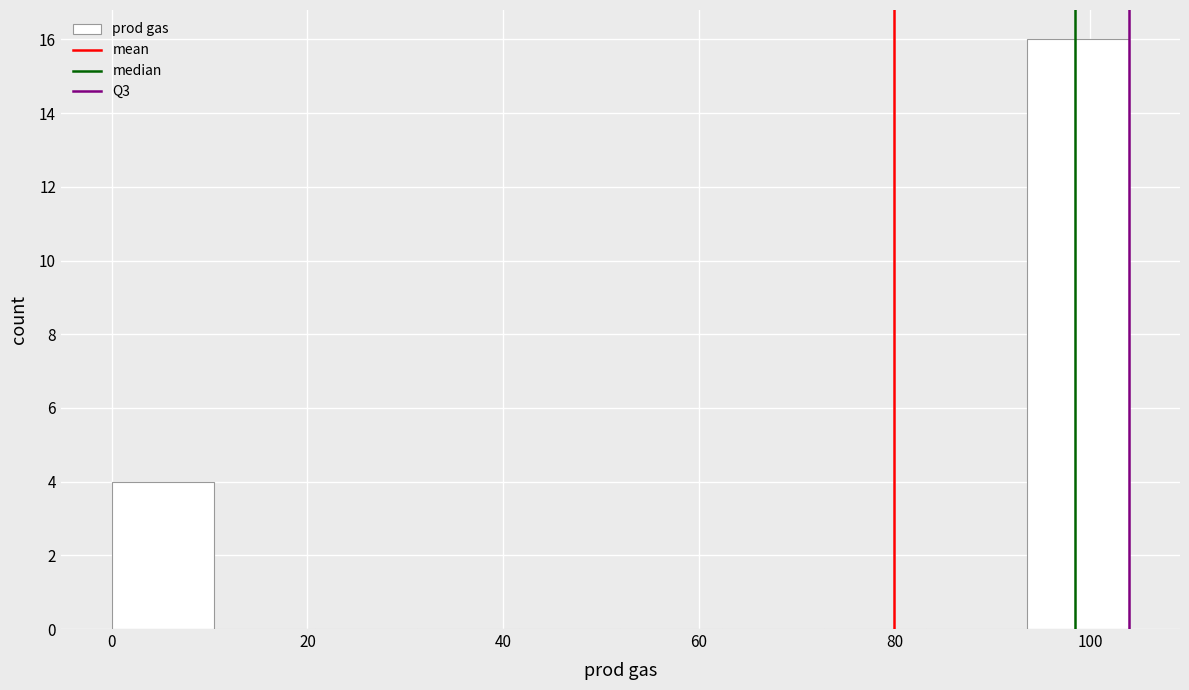

Reading left to right, transcribe this chart: for each bar, give the range it covers on the x-axis and its height. Neither the bar edges nor the heights are printed on the chart, so give them approximately, as read against the axes.

0.0 to 10.4: 4
10.4 to 20.8: 0
20.8 to 31.2: 0
31.2 to 41.6: 0
41.6 to 52.0: 0
52.0 to 62.4: 0
62.4 to 72.8: 0
72.8 to 83.2: 0
83.2 to 93.6: 0
93.6 to 104.0: 16